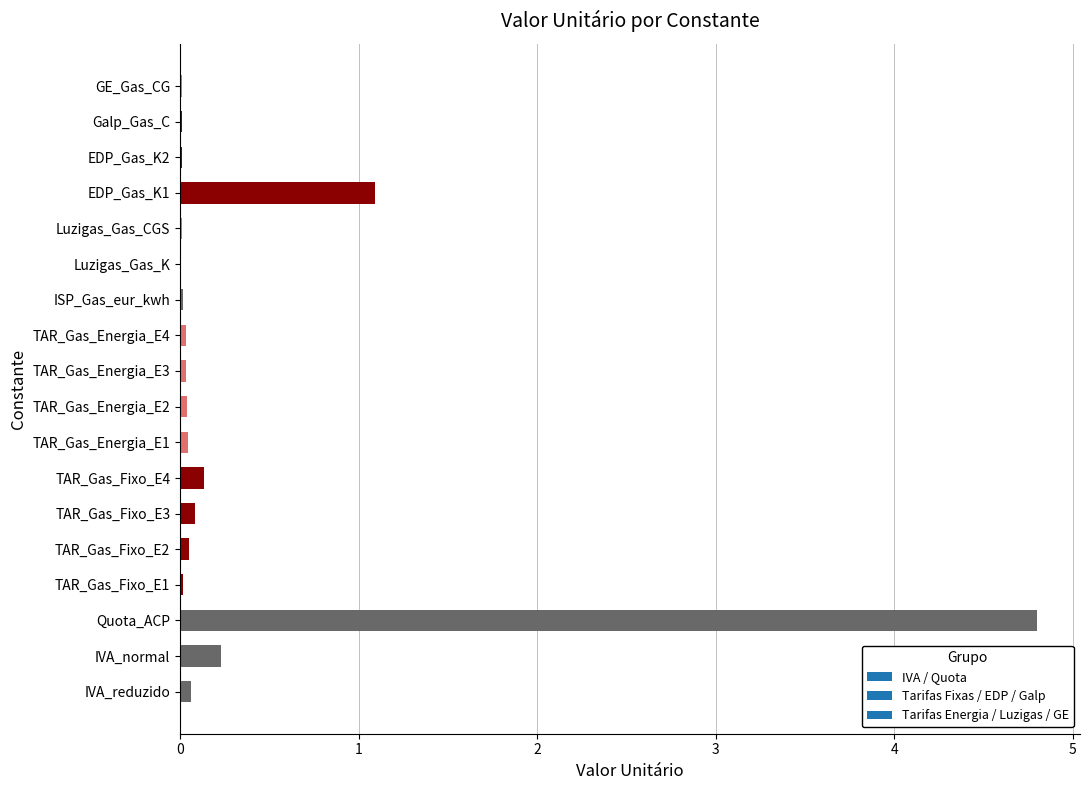

The chart shows a value of 0.0 at Luzigas_Gas_CGS. True or false?

True